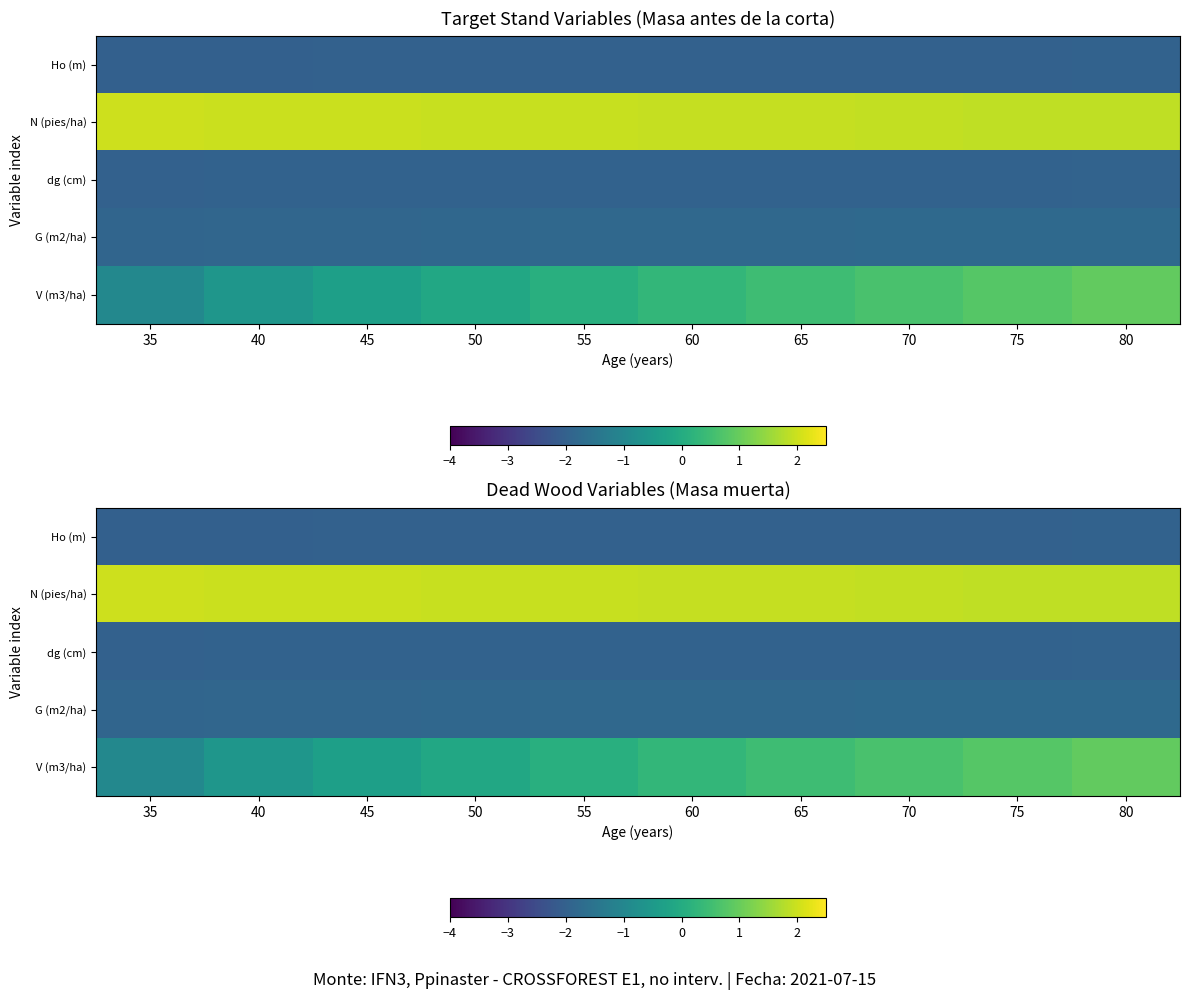

How many data points in V (m3/ha) are above 0?

6